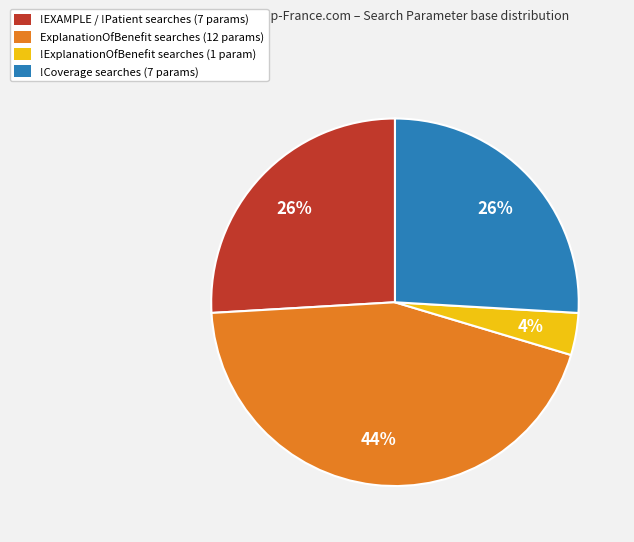

How many slices are in this pie chart?

4